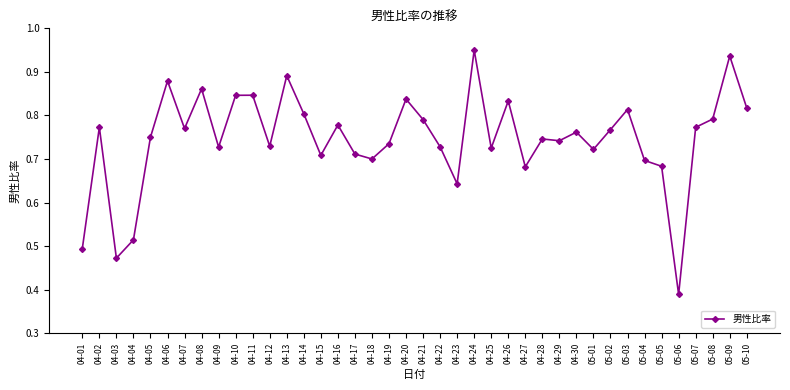

What is the sum of the values at 04-27 and 05-02?

1.4